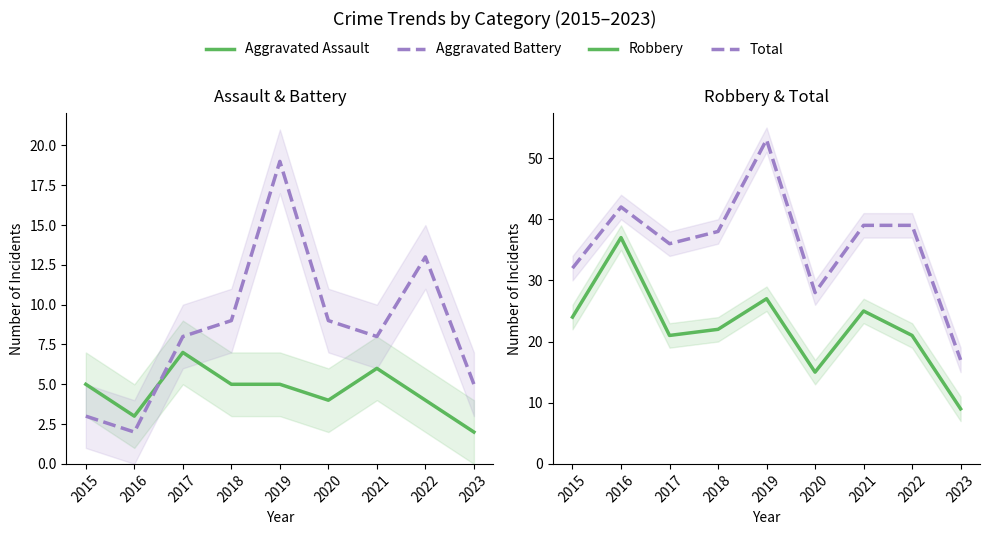

List the series in order of their peak value, lowest first.

Aggravated Assault, Aggravated Battery, Robbery, Total